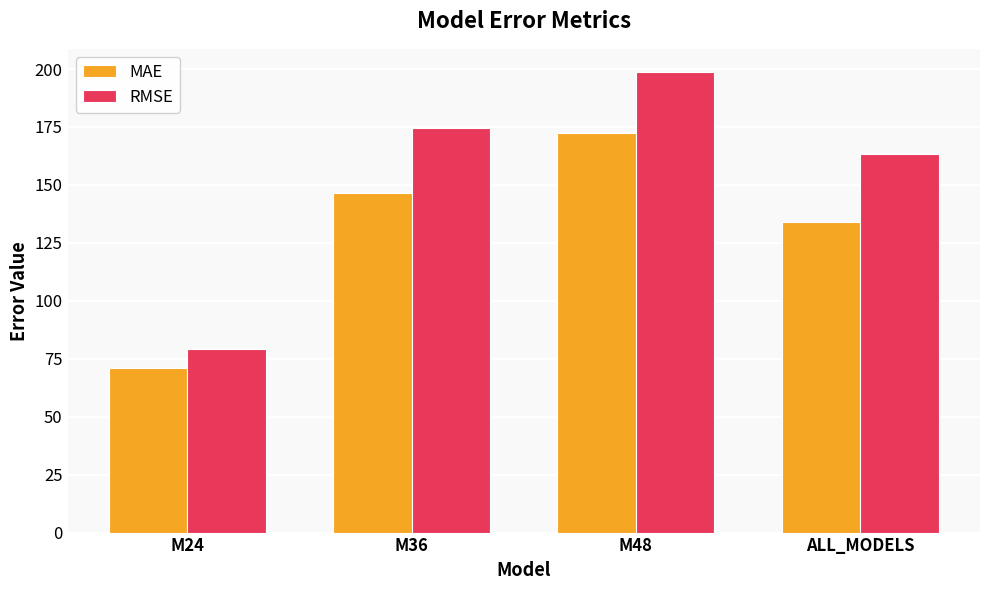

What is the average value of the MAE series?

131.0